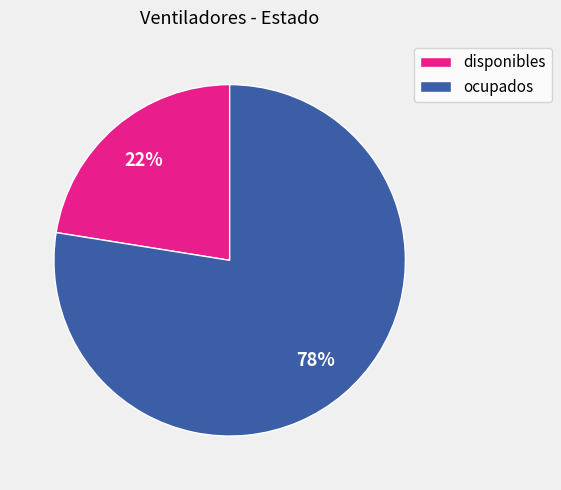

Count the number of slices in the pie.

2